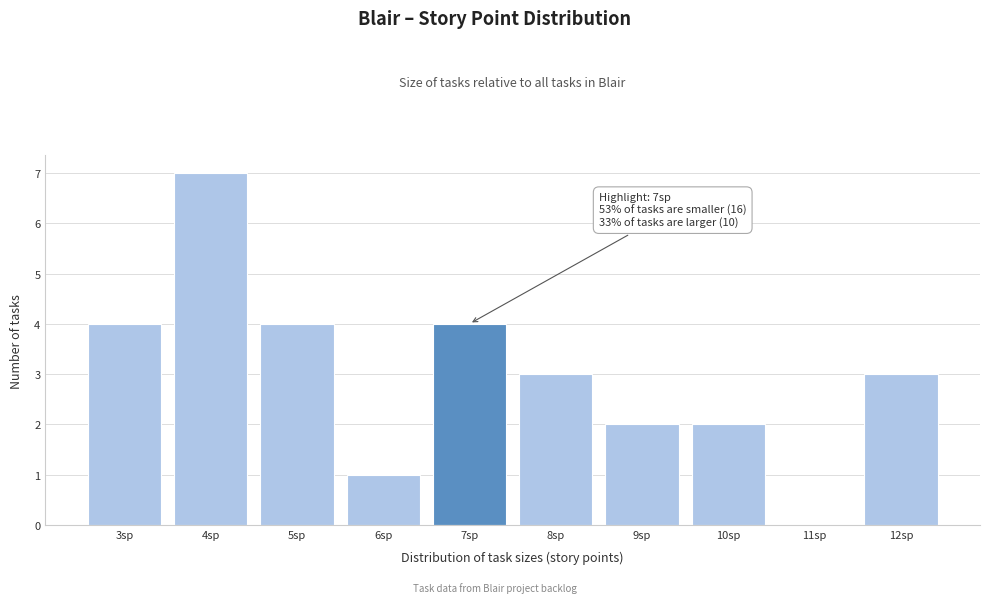

Over which range of the x-axis is the bar tallest?

3.5 to 4.5